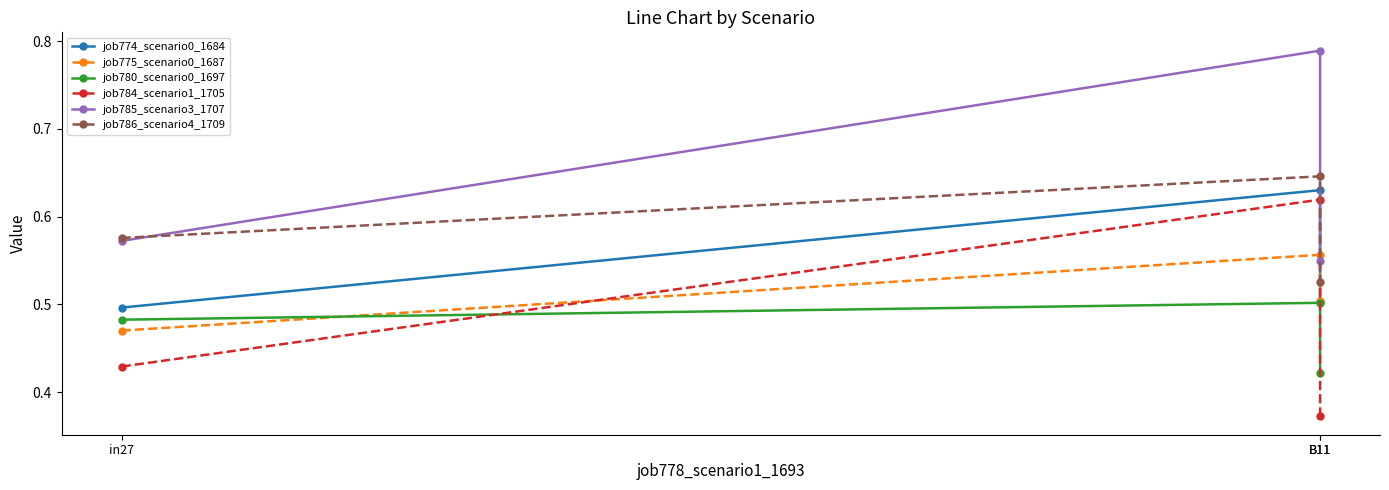

The value of job775_scenario0_1687 at B11 is 1.0. True or false?

False